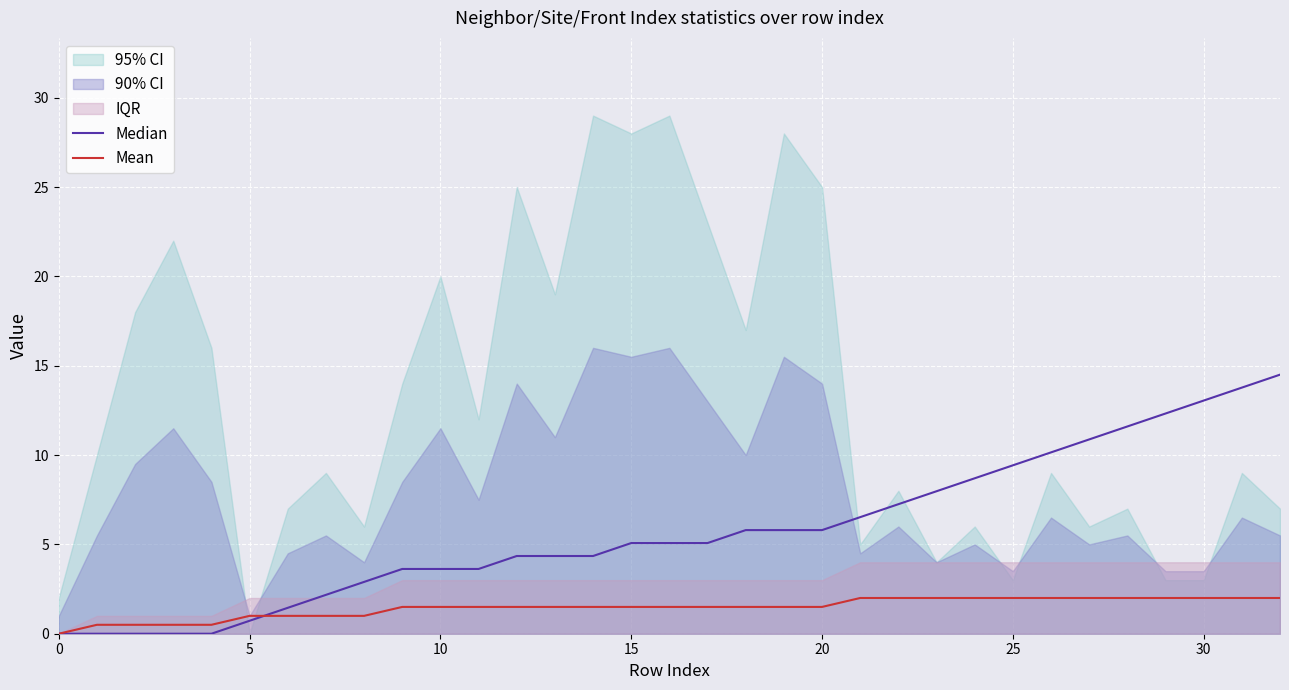

What is the difference between the second highest and second lowest values in the Median series?

13.8